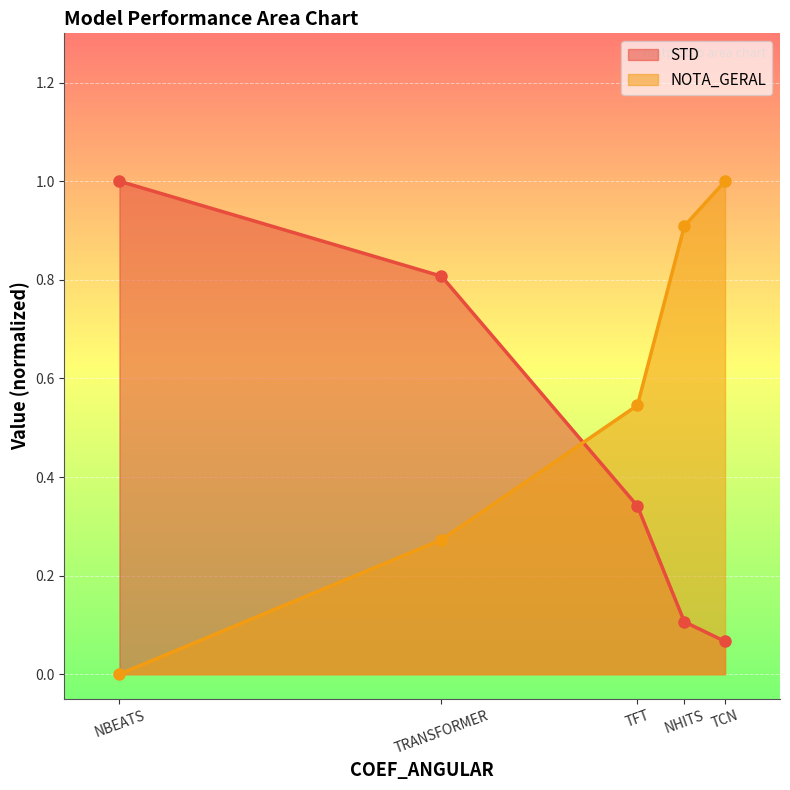

How many values in NOTA_GERAL are above zero?

4